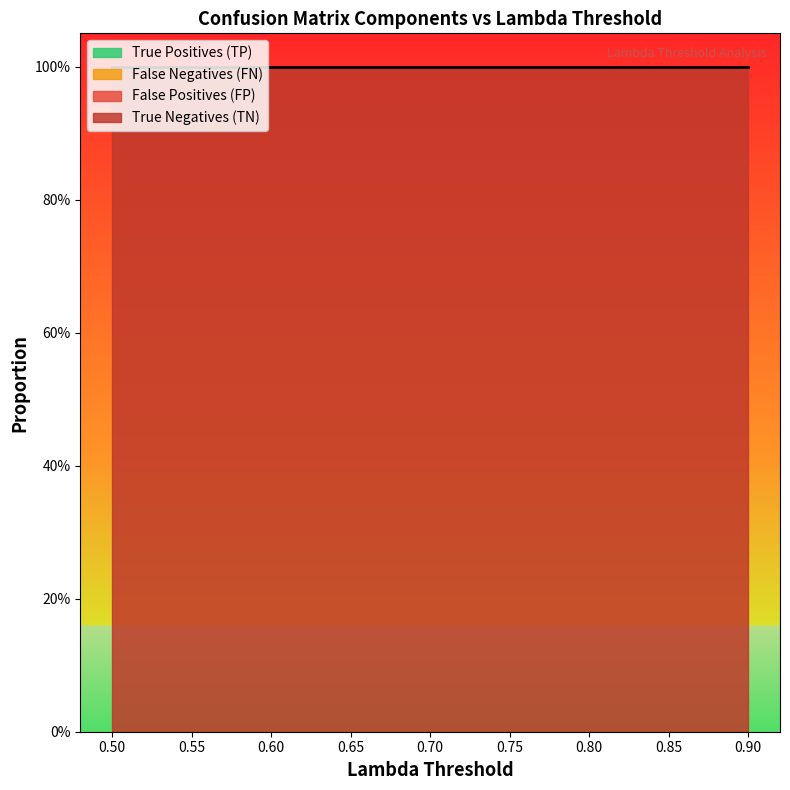

Which series changed the most between 0.6 and 0.85?

True Positives (TP)